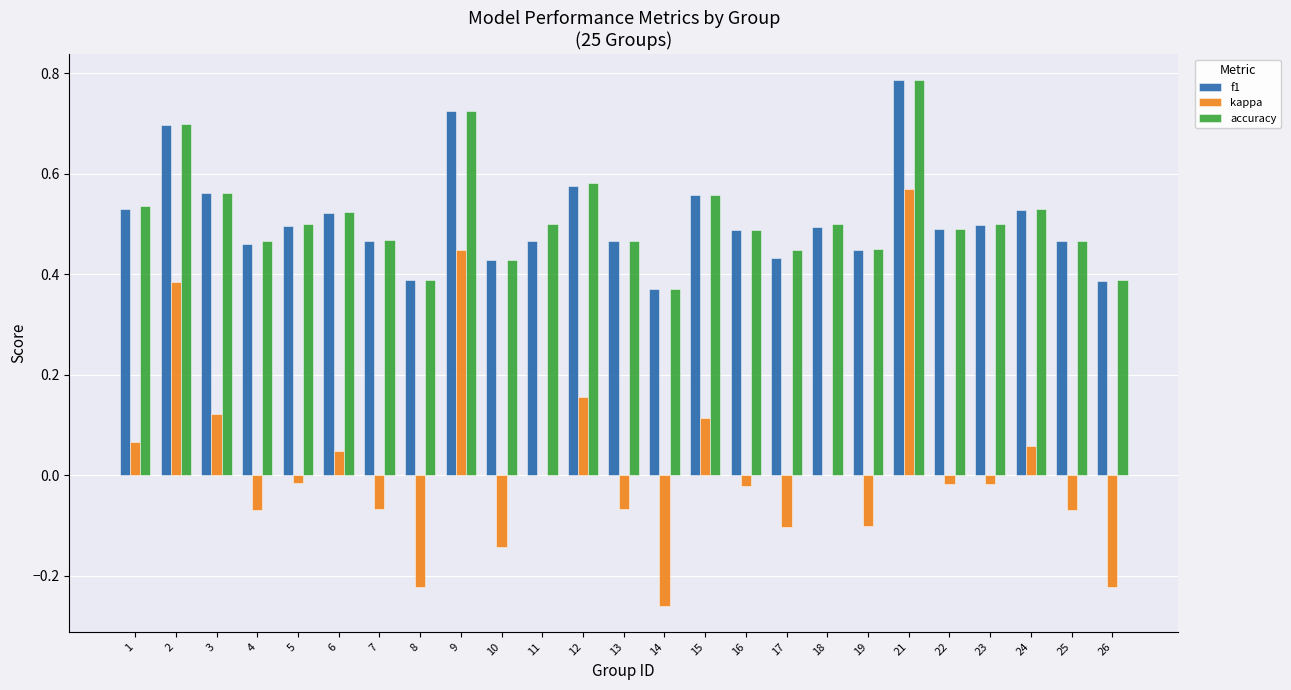

The value of f1 at 16 is 0.8. True or false?

False